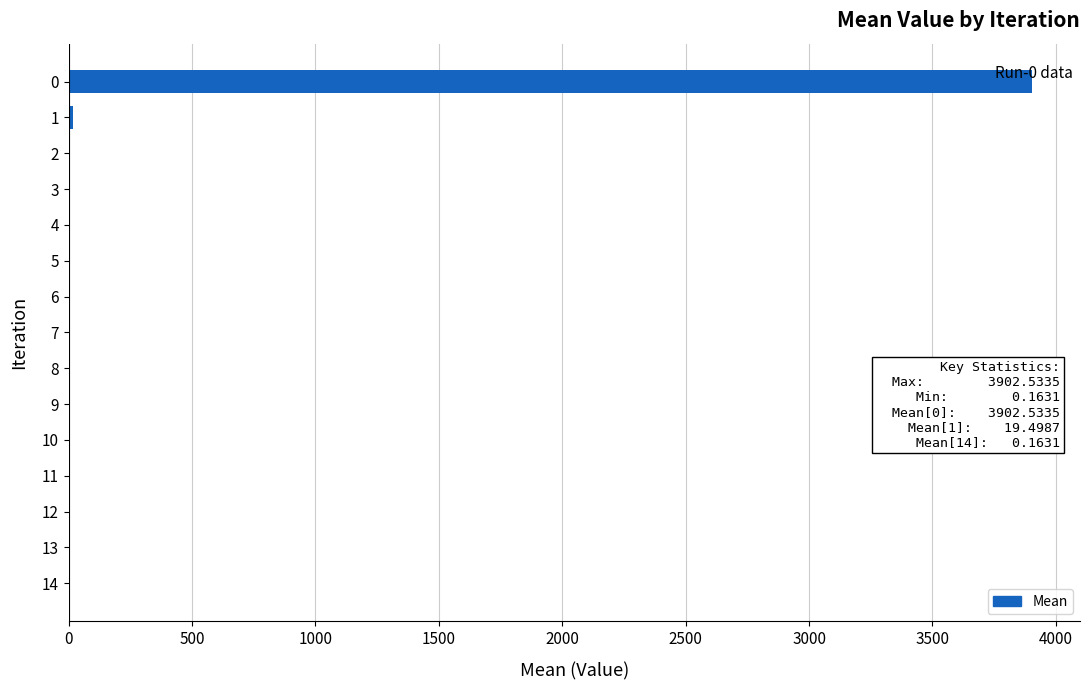

True or false: the data shows 3902.5 at 0.

True